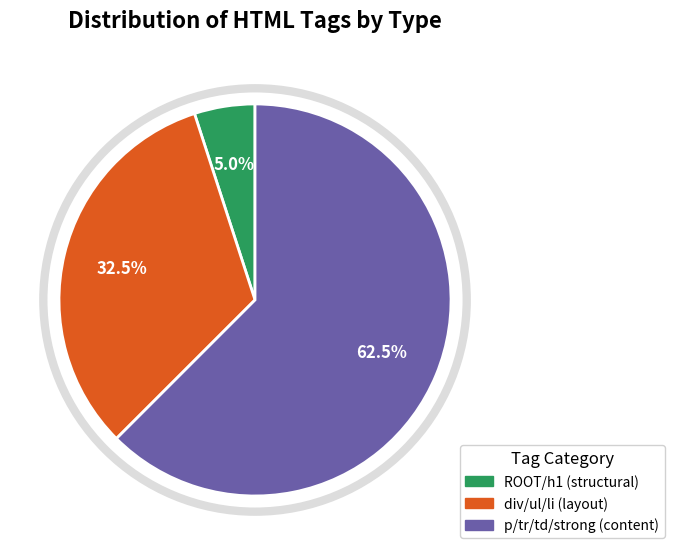

Is there any slice that represents more than half of the pie?

Yes